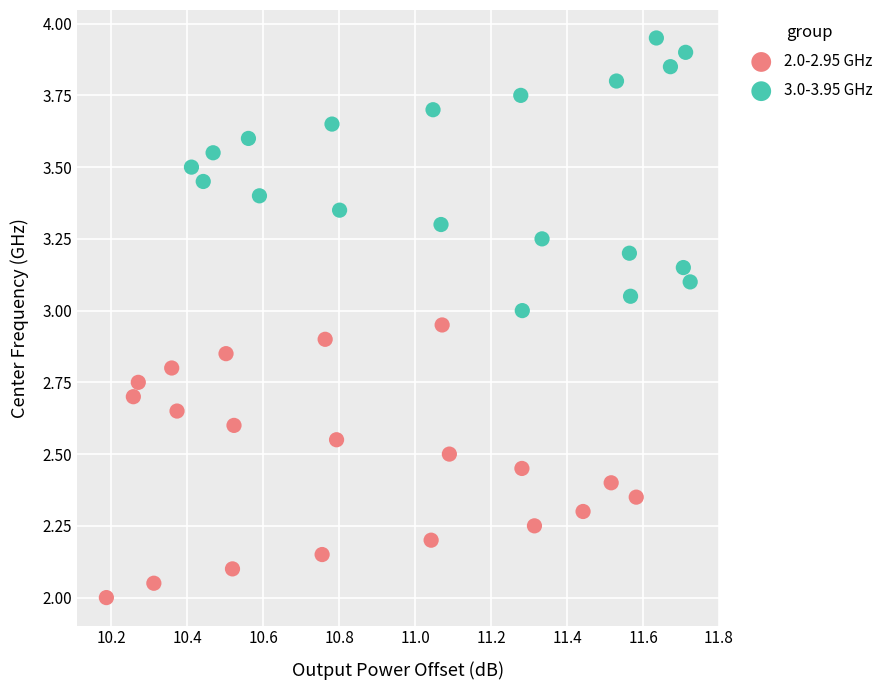

Which series reaches the minimum Y coordinate?

2.0-2.95 GHz